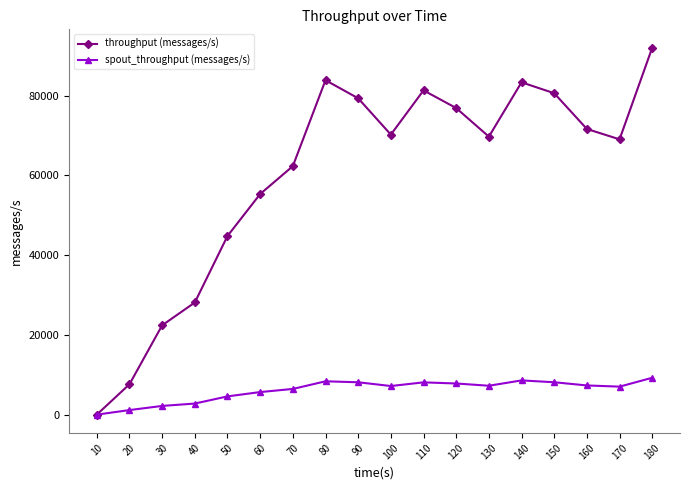

Where is throughput (messages/s) nearest to the value 46009?

50